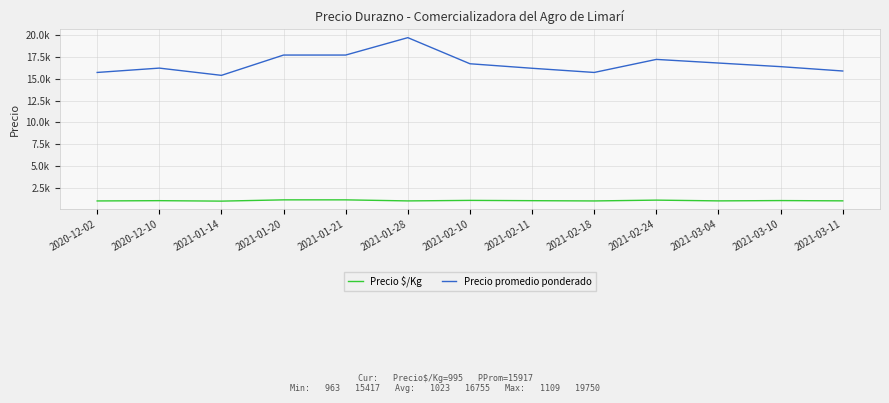

Where is the first local minimum for Precio $/Kg?

2021-01-14